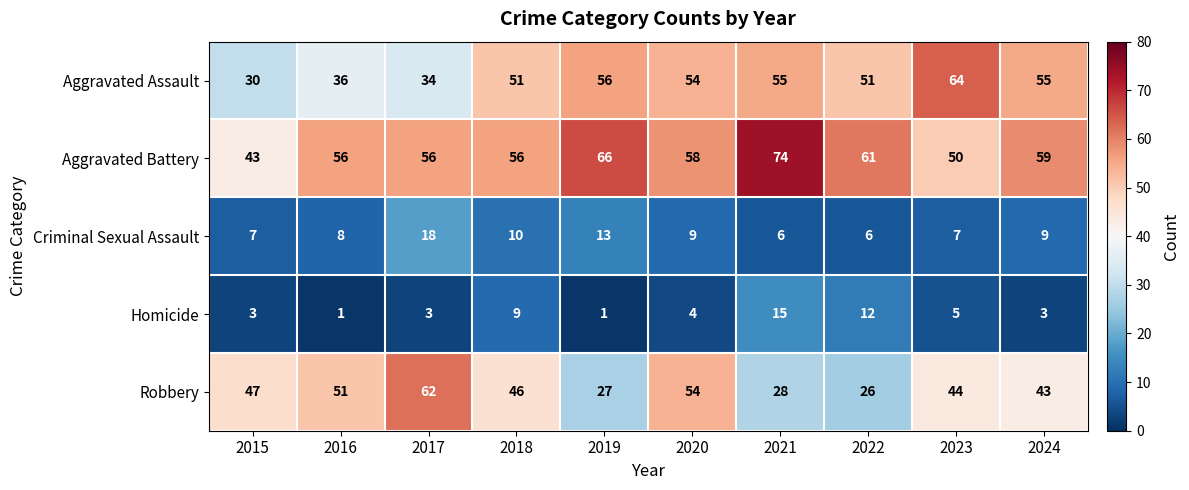

Count the number of data series in this chart.

5